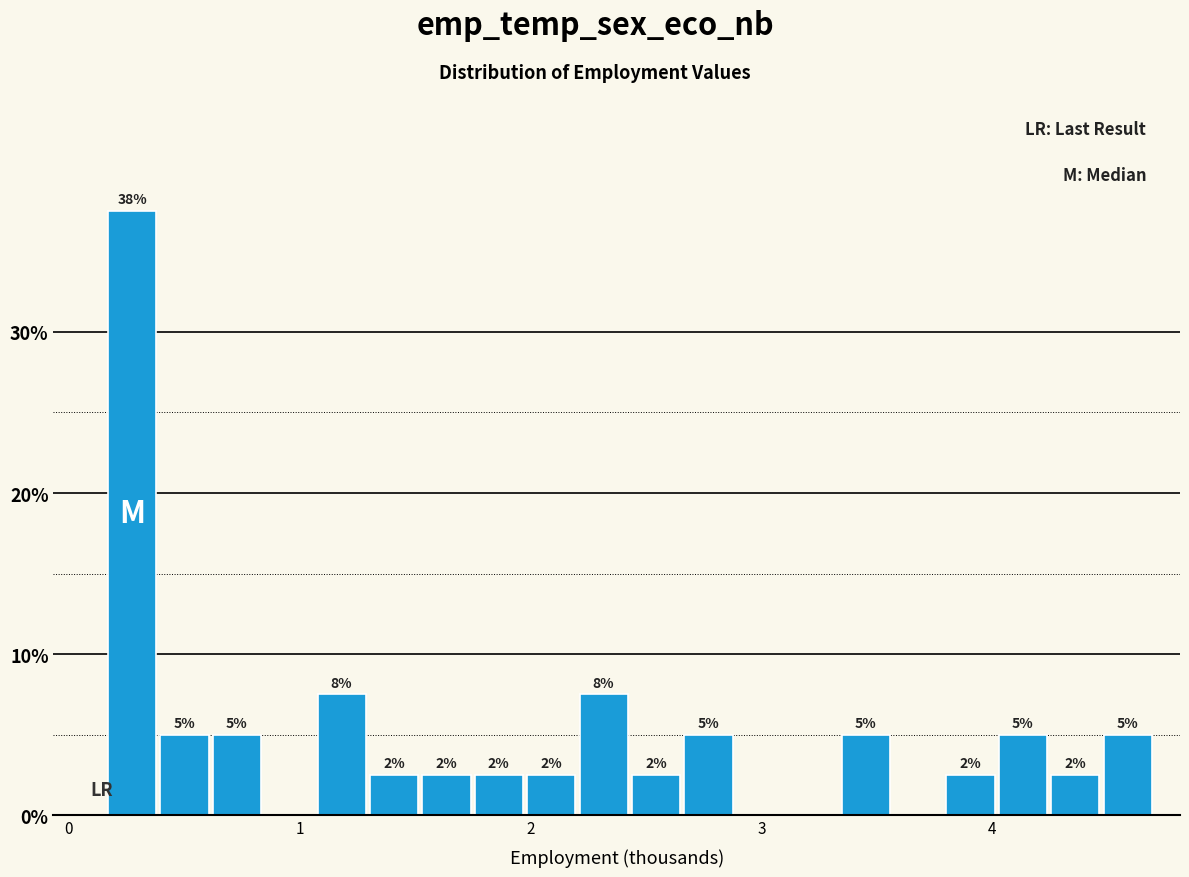

Around what value on the x-axis is the tallest bar? Give the approximate position of its centre, as read against the axis.

0.3